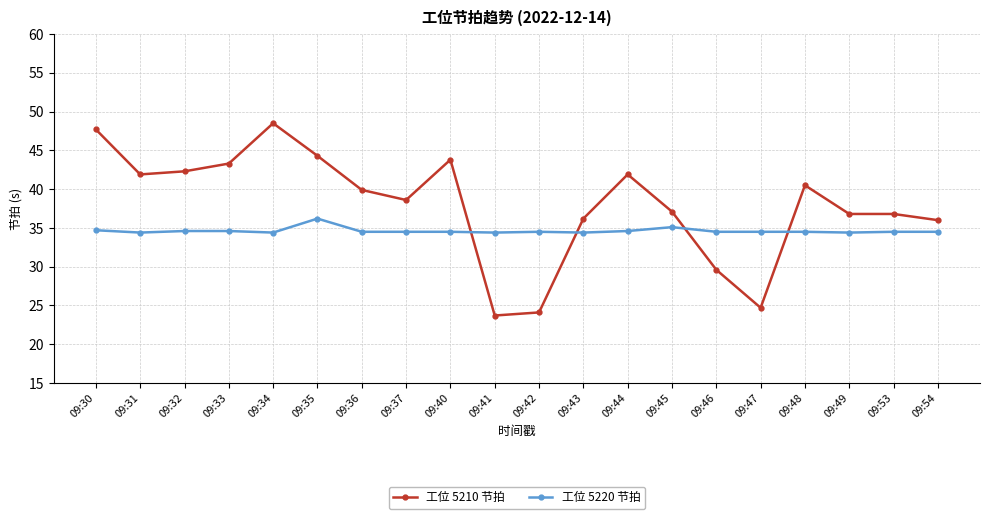

Which series has the largest range (max minus min)?

工位 5210 节拍